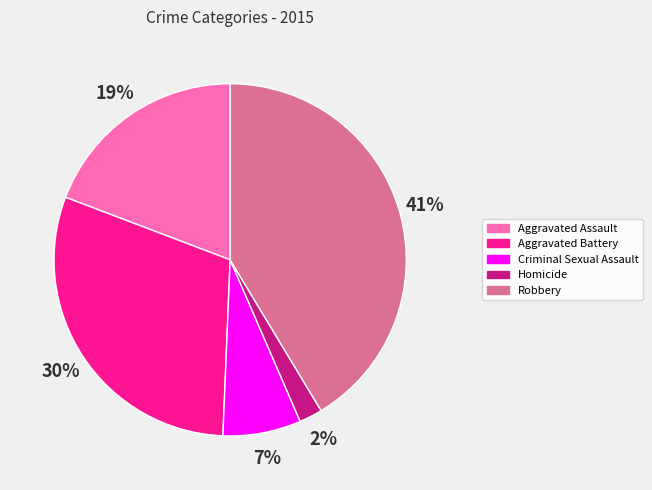

Which has a higher value, Aggravated Battery or Robbery?

Robbery